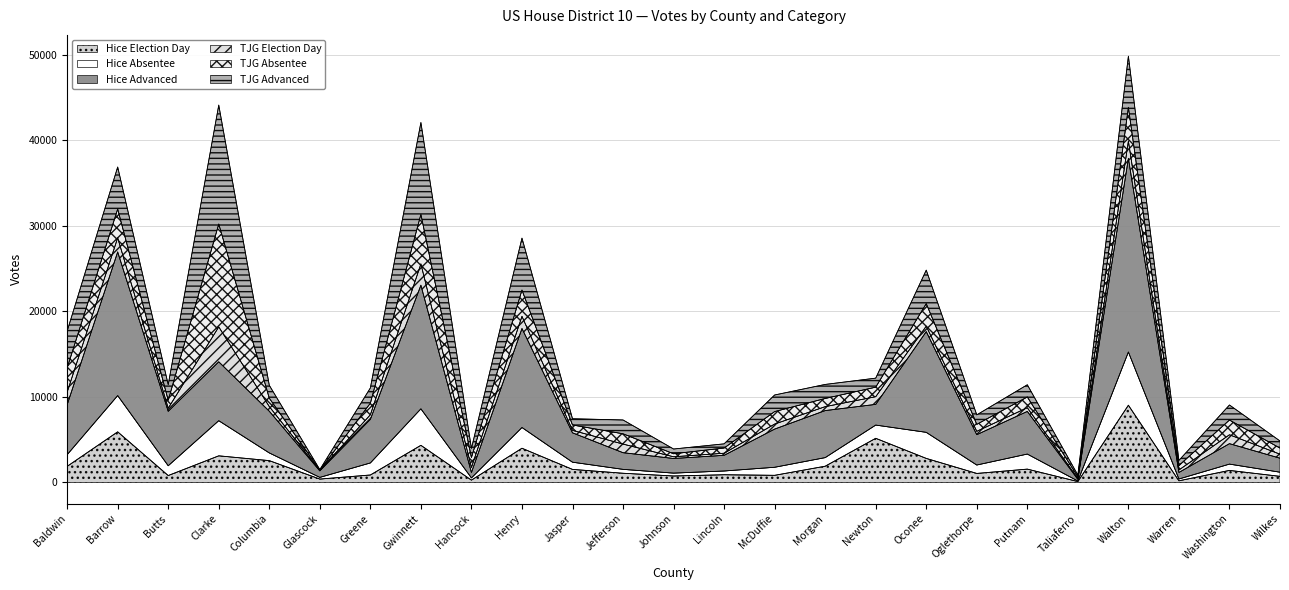

What is the difference between the Hice Election Day values at Washington and Greene?

537